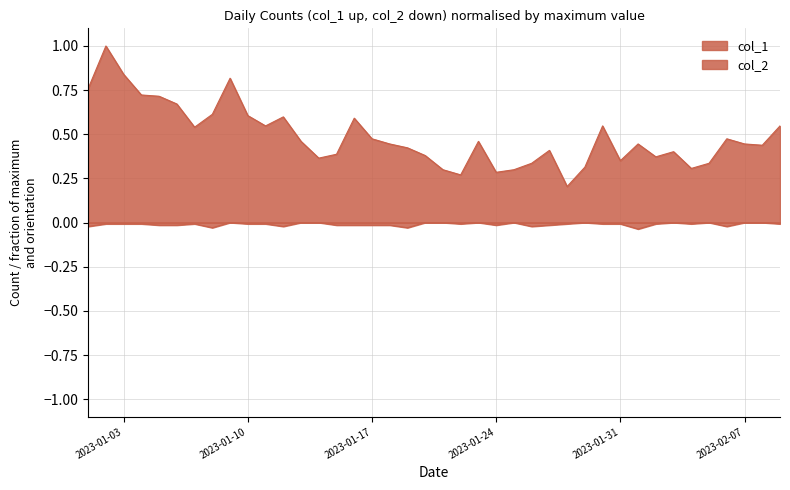

What is the label of the 13th point from the left?

2023-01-13